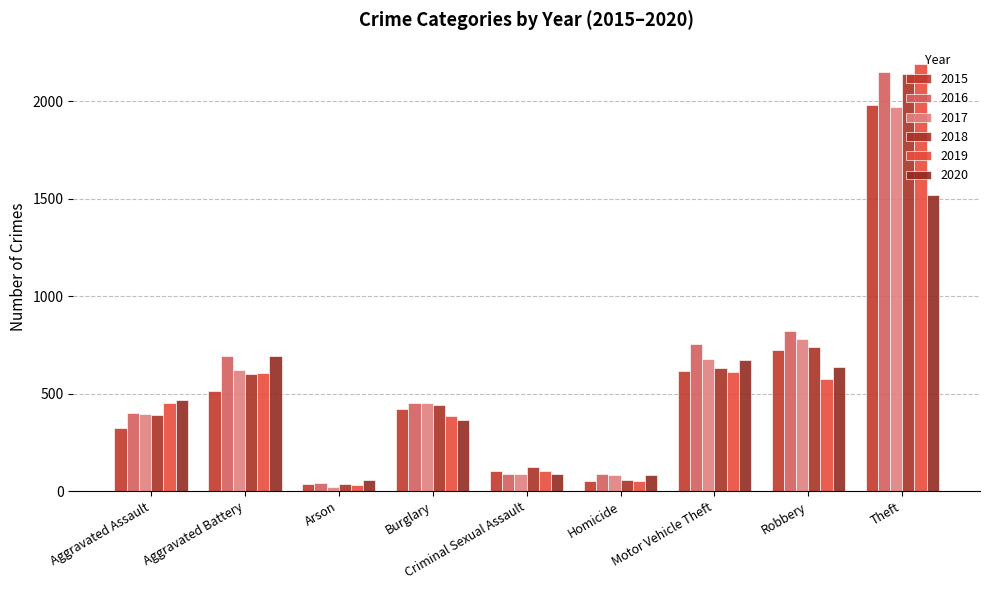

Which label corresponds to the smallest value in the chart?

Arson